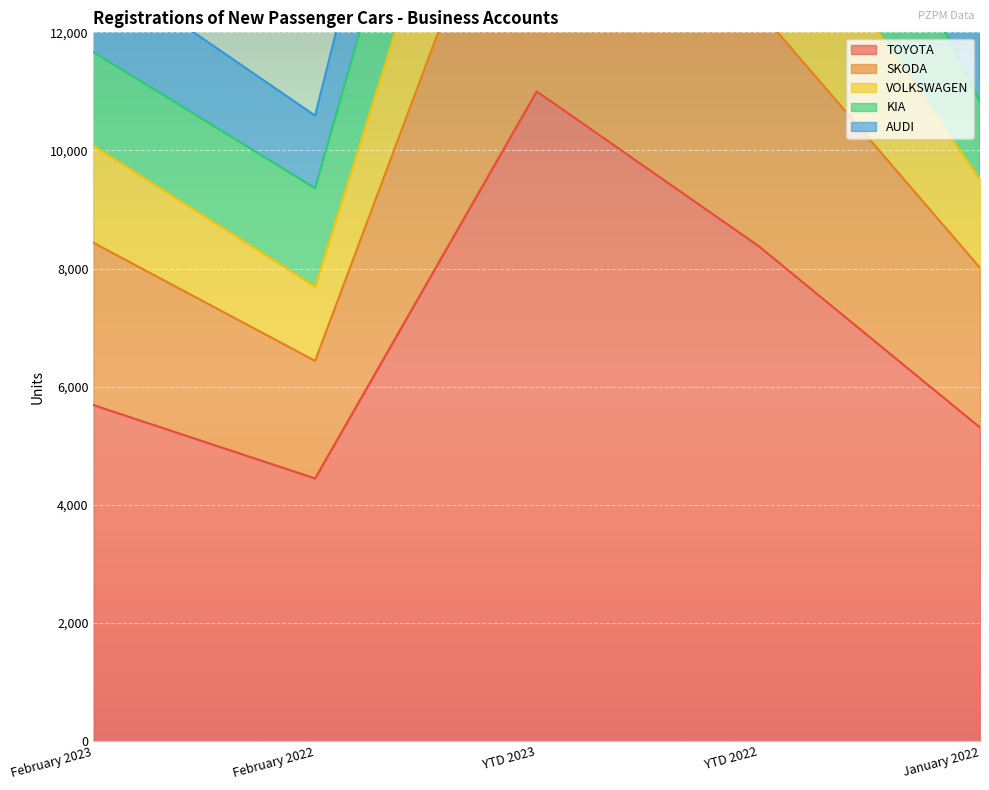

In TOYOTA, how many points are lower than both neighbors (excluding endpoints)?

1